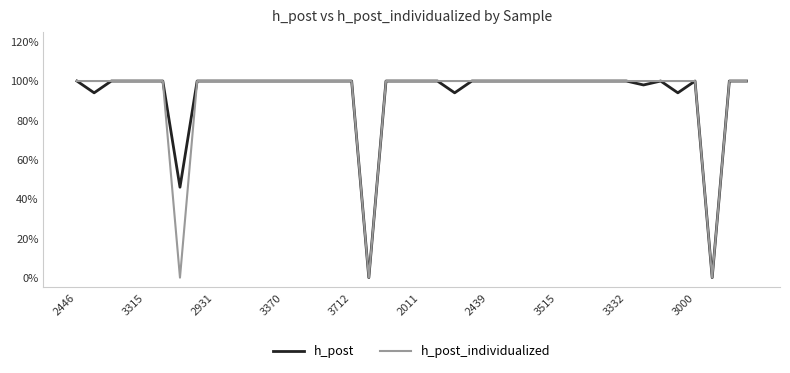

What are all the series names shown in the legend?

h_post, h_post_individualized